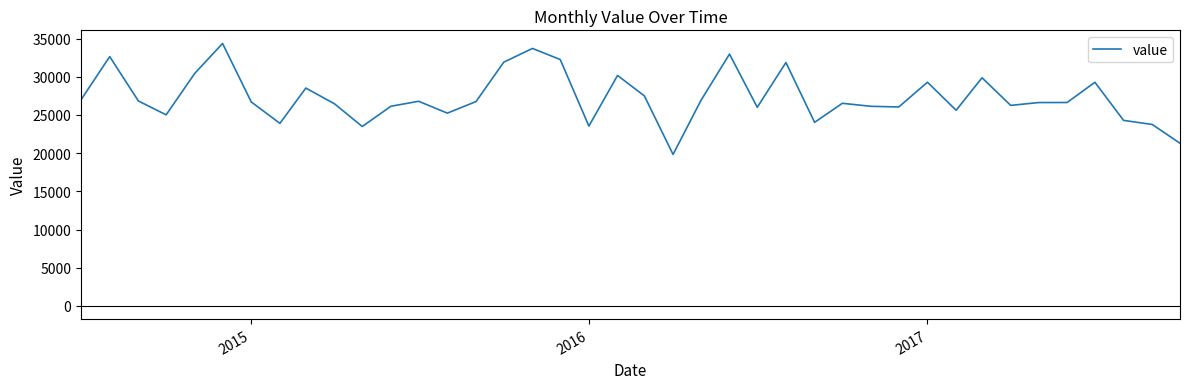

What is the difference between the maximum and minimum values?

14523